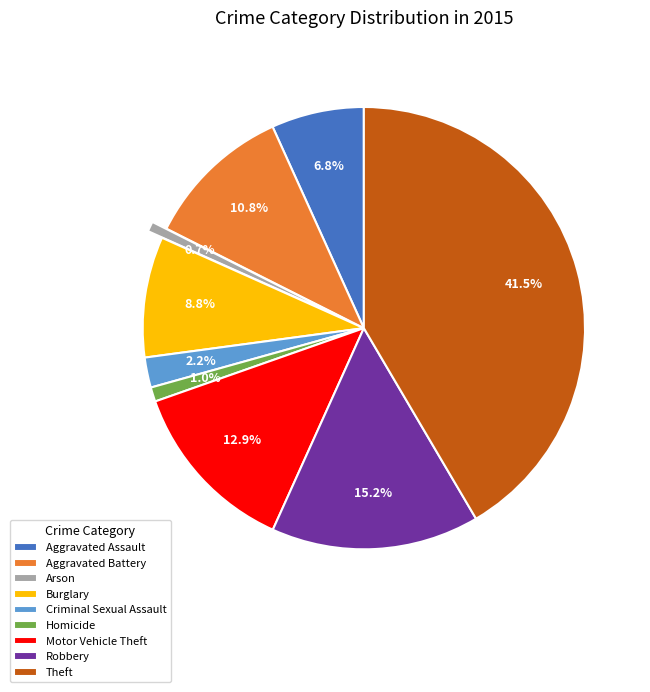

To the nearest percent, what portion does Criminal Sexual Assault represent?

2%